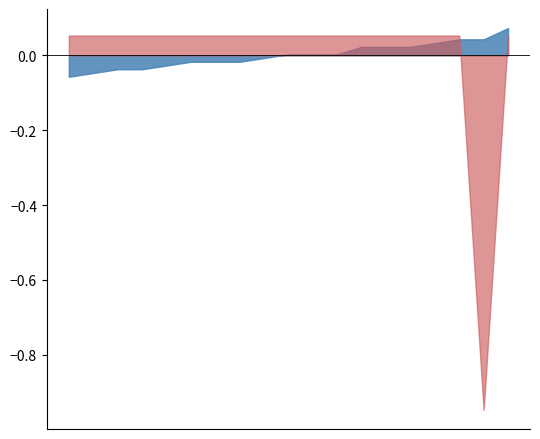

List the series in order of their peak value, highest first.

BM_Ts, Ts